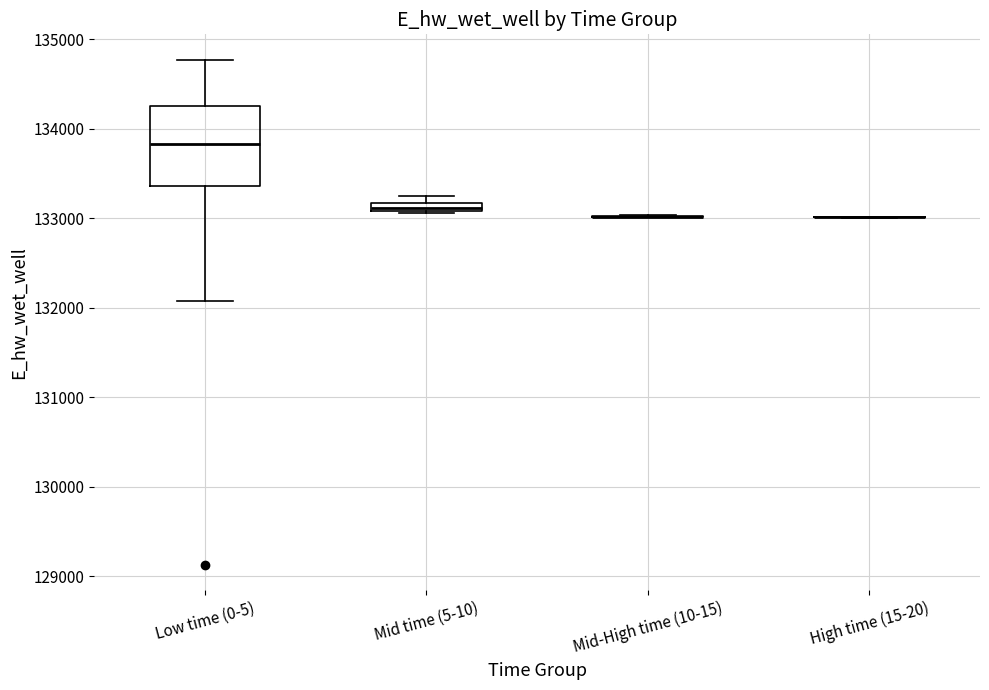

Where is the lower edge of the box for Mid time (5-10) on the y-axis? The values are not printed on the chart, so give them approximately, as read against the axis.

133100